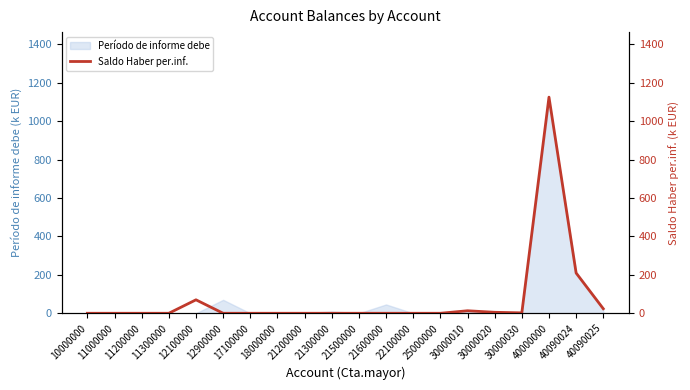

At which category does the data reach its first local peak?

12100000